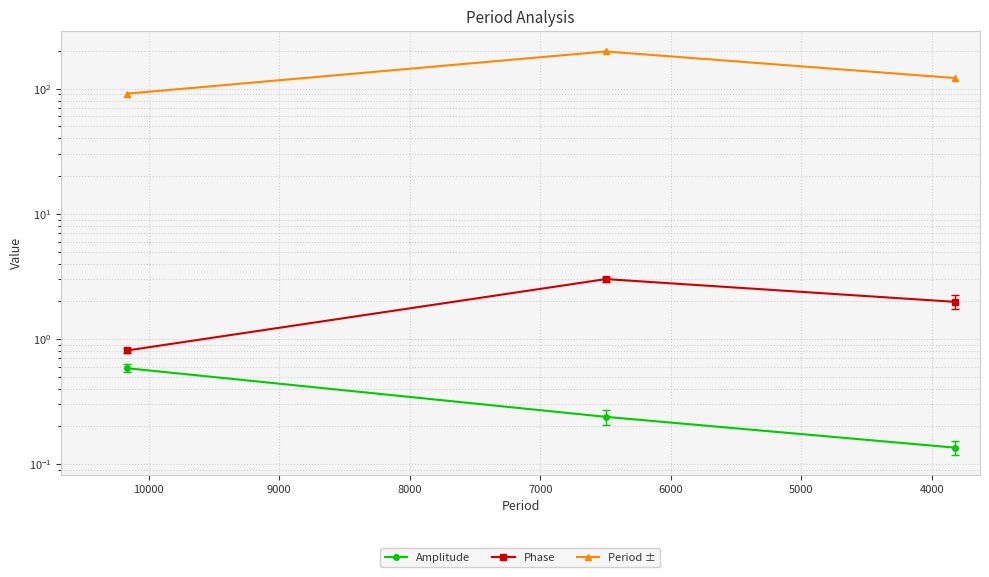

Which series has the largest total across all categories?

Period ±